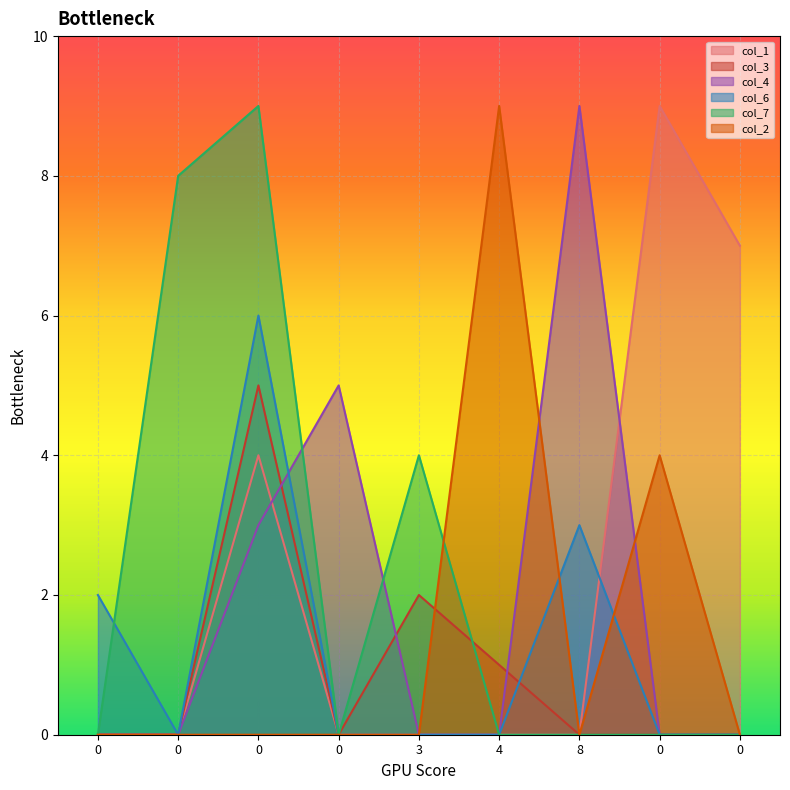

Is the value of col_3 at 0 greater than the value of col_6 at 4?

No